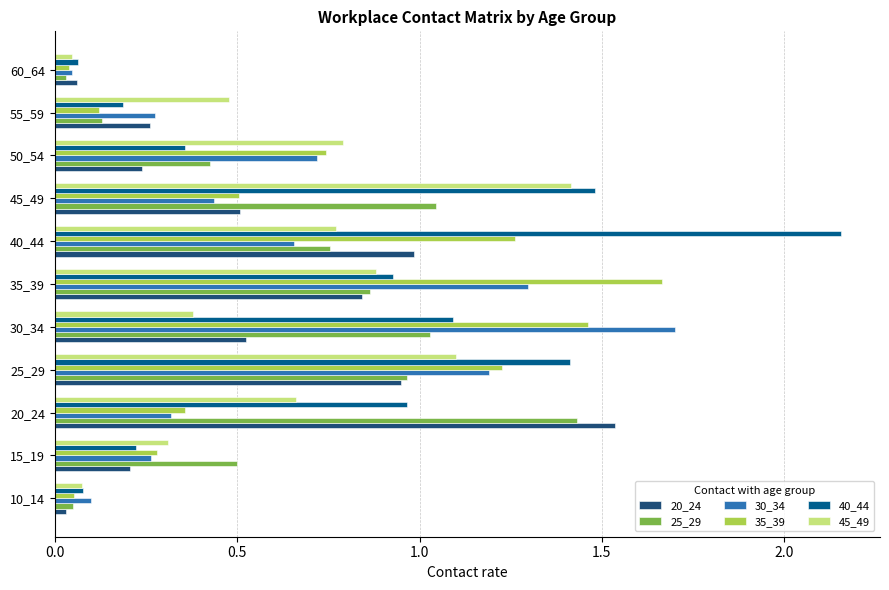

What is the sum of the 35_39 values at 35_39 and 15_19?

1.9